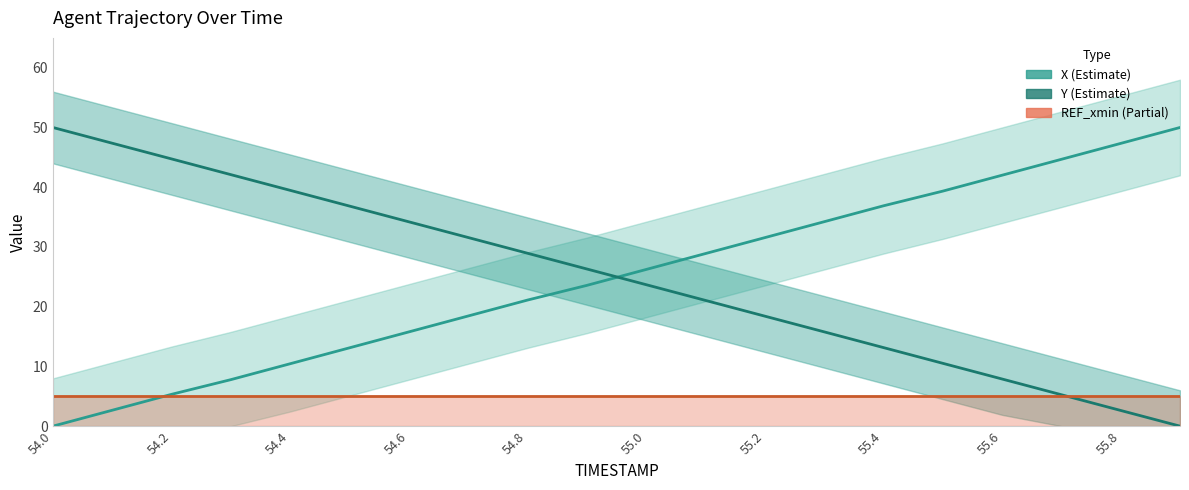

The value of Y at 55.1 is 21.1. True or false?

True